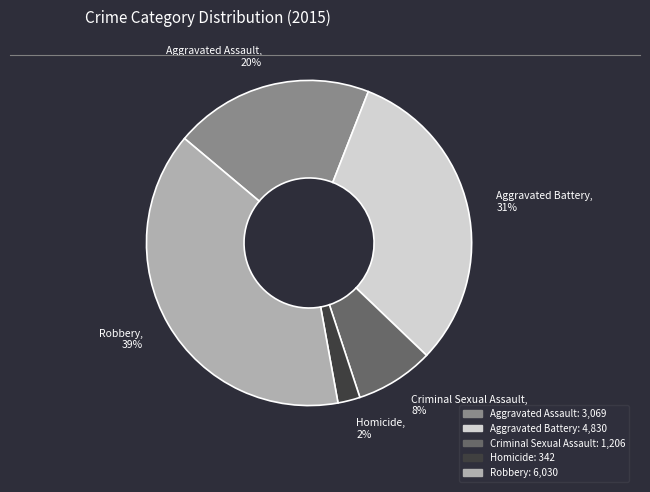

What percentage is the Homicide slice, to the nearest percent?

2%